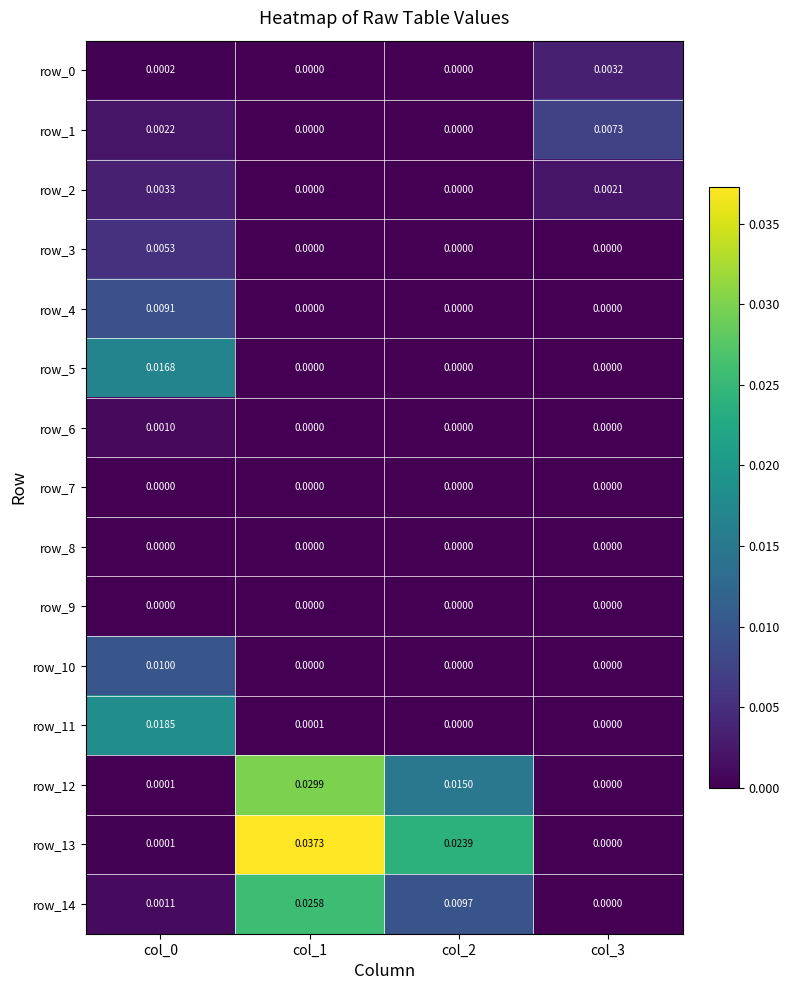

Is the value of row_12 at col_1 greater than the value of row_5 at col_3?

Yes